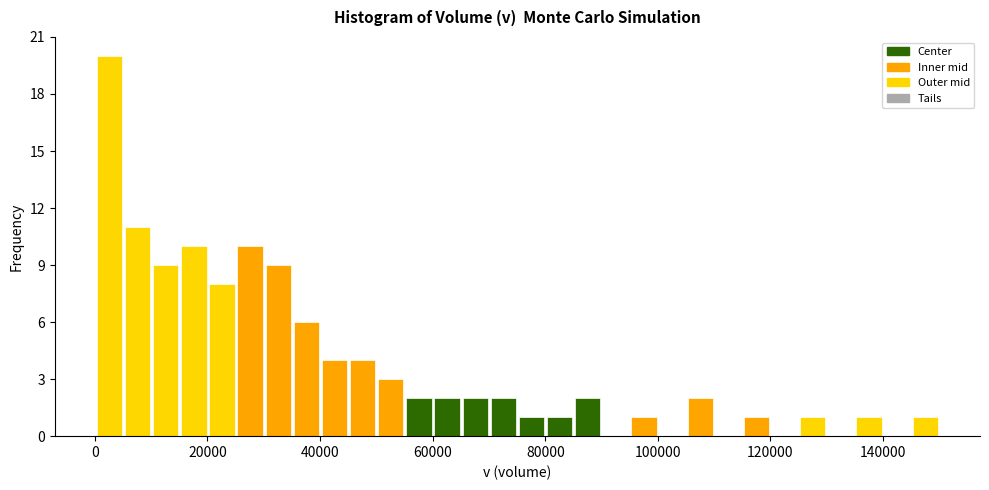

Around what value on the x-axis is the tallest bar? Give the approximate position of its centre, as read against the axis.

2000